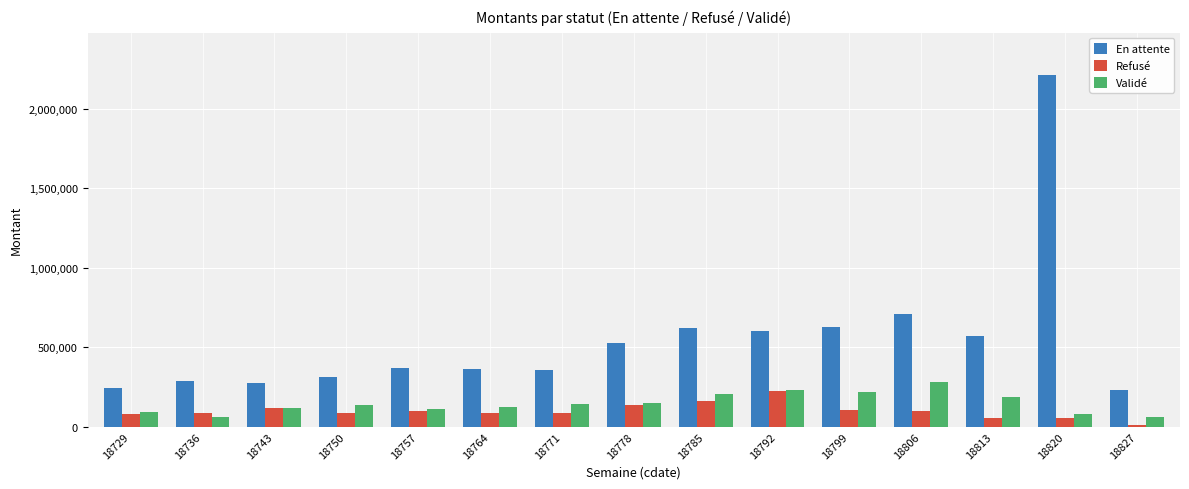

What is the total value across all series at 18820?

2351992.9